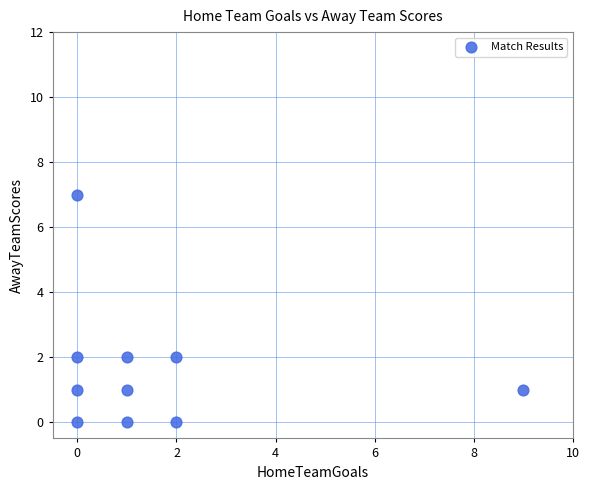

What is the range of Y values (max minus min)?

7